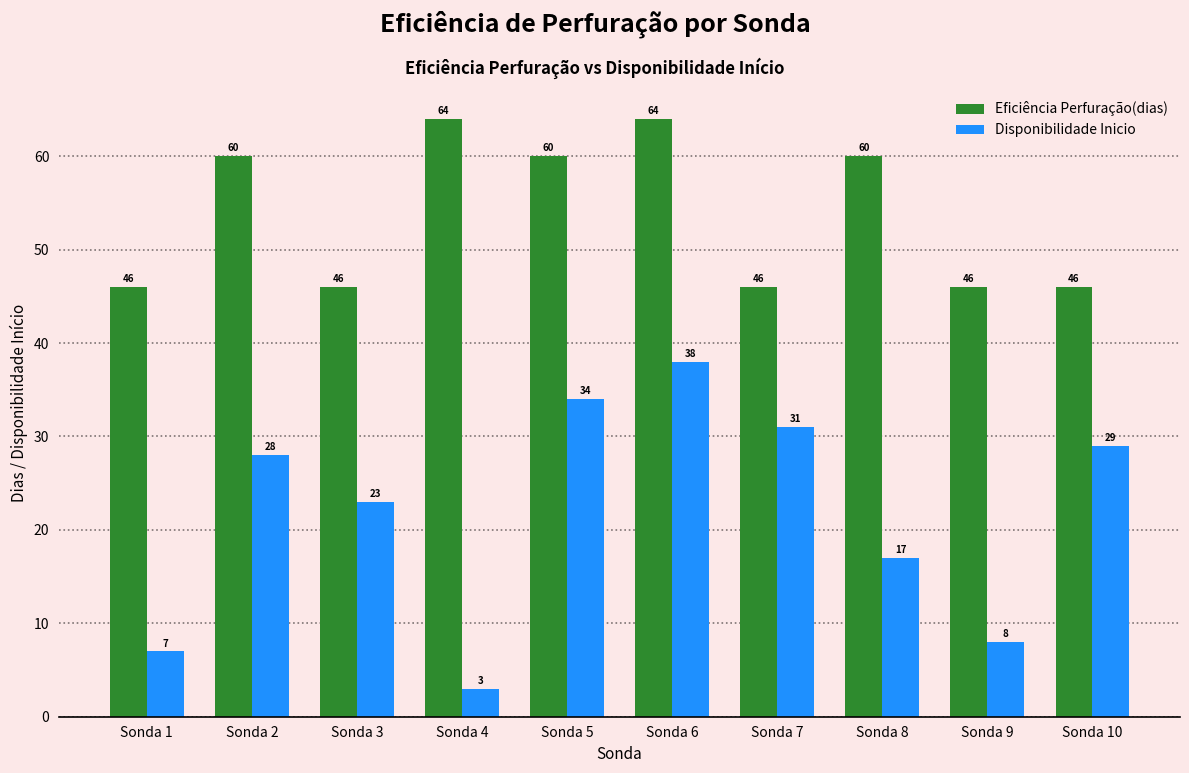

How many groups of bars are there?

10